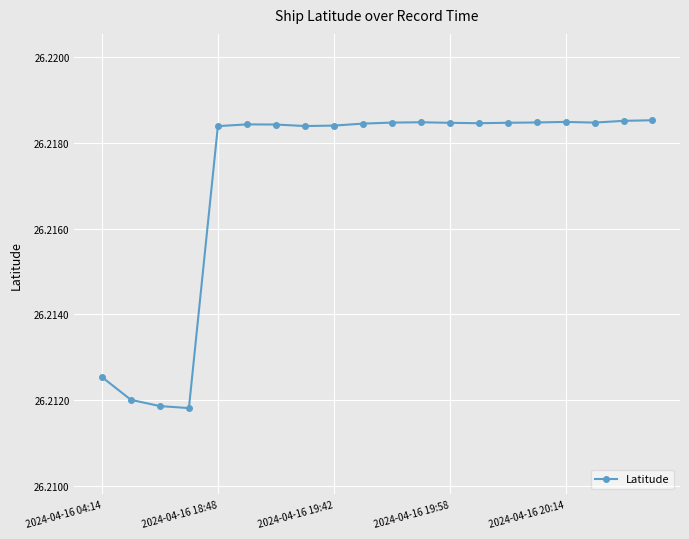

True or false: there are more than 1 points higher than both neighbors.

True